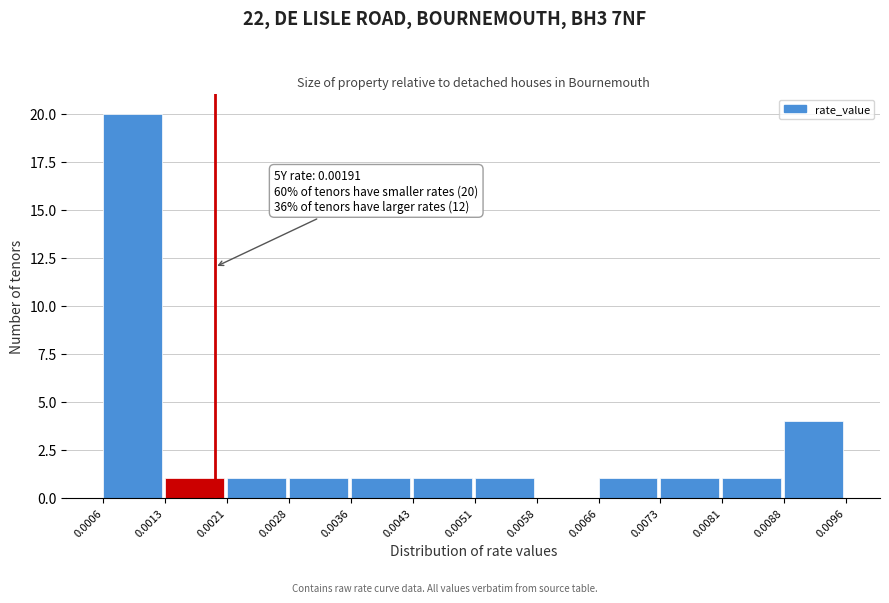

Over which range of the x-axis is the bar tallest?

0.0006 to 0.0013